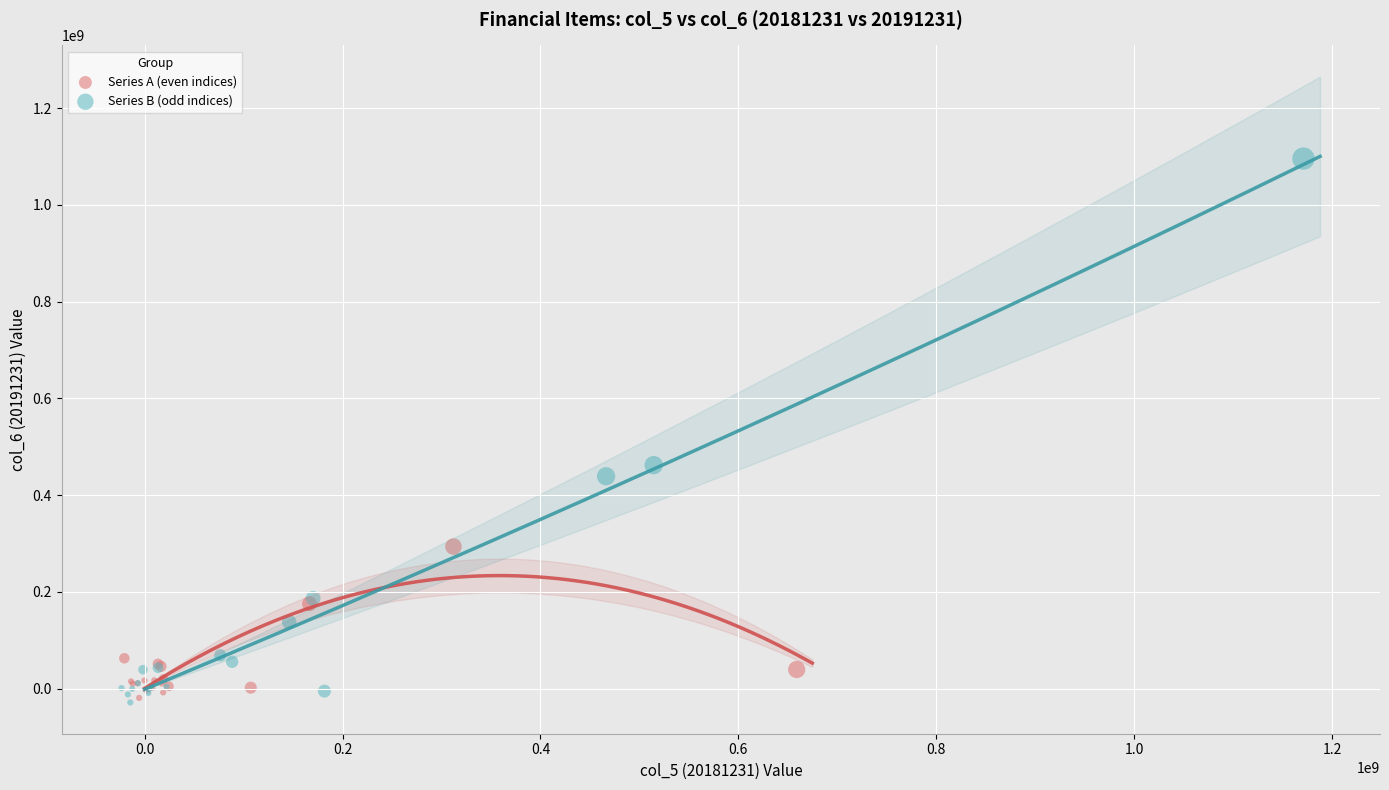

Which series reaches the maximum Y coordinate?

Series B (odd indices)